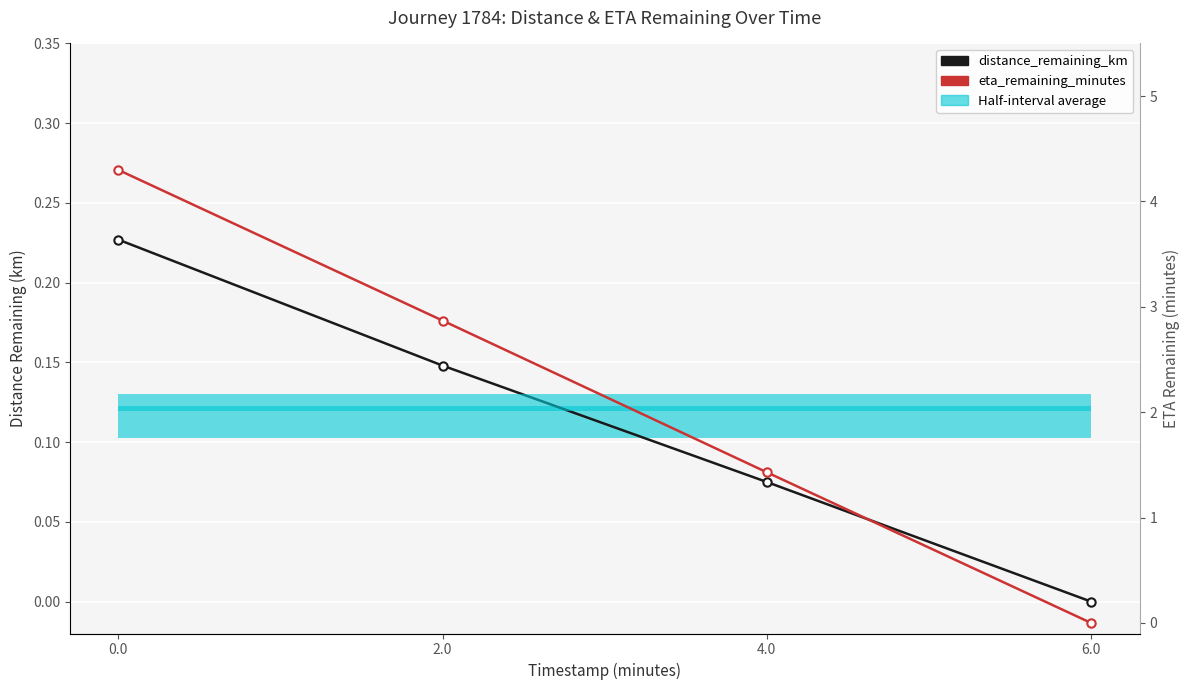

True or false: distance_remaining_km has more than 0 points higher than both neighbors.

False